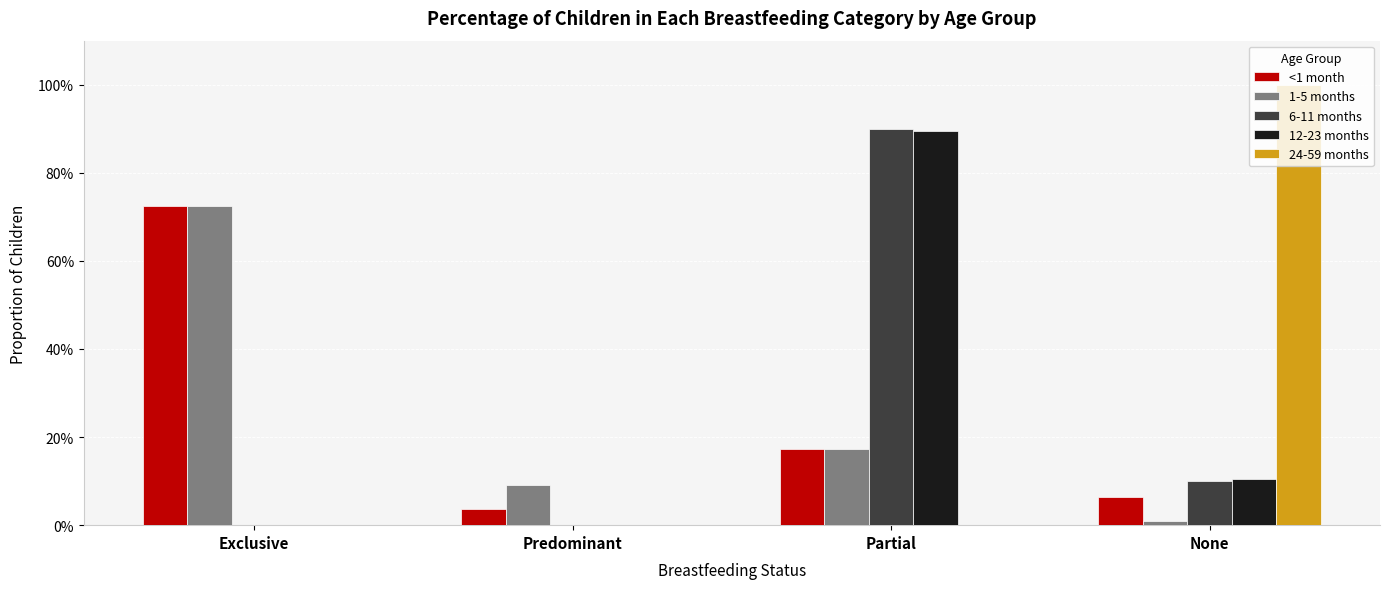

What is the label of the 3rd bar from the right?

Predominant